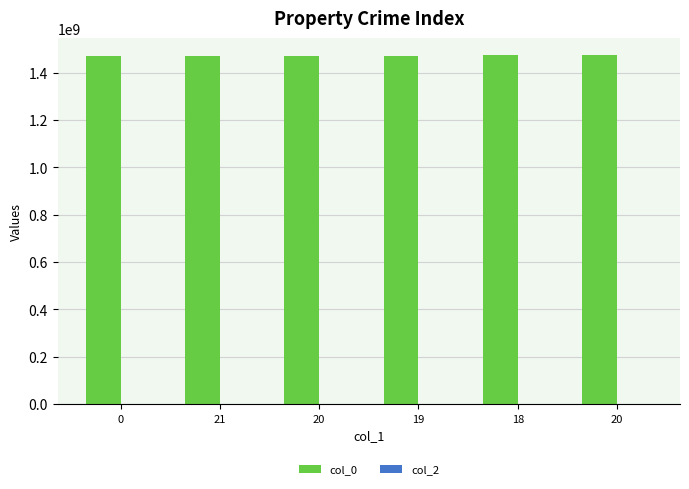

Reading left to right, extract all data points from this chart.

col_0: 0=1470330333	21=1470337537	20=1471025123	19=1472072732	18=1472616335	20=1473109547
col_2: 0=0	21=0	20=0	19=0	18=0	20=0